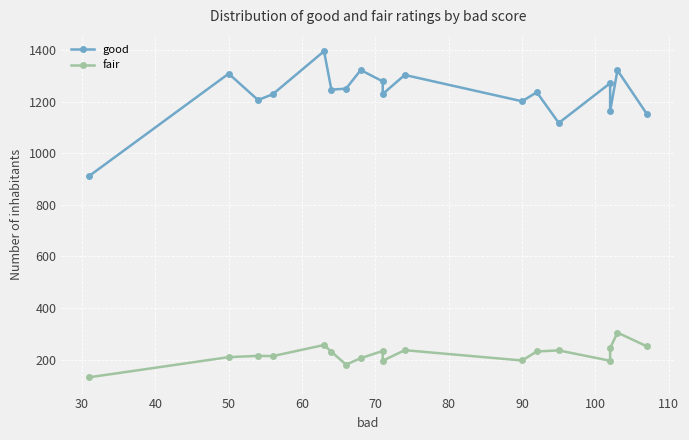

Which series has the largest total across all categories?

good